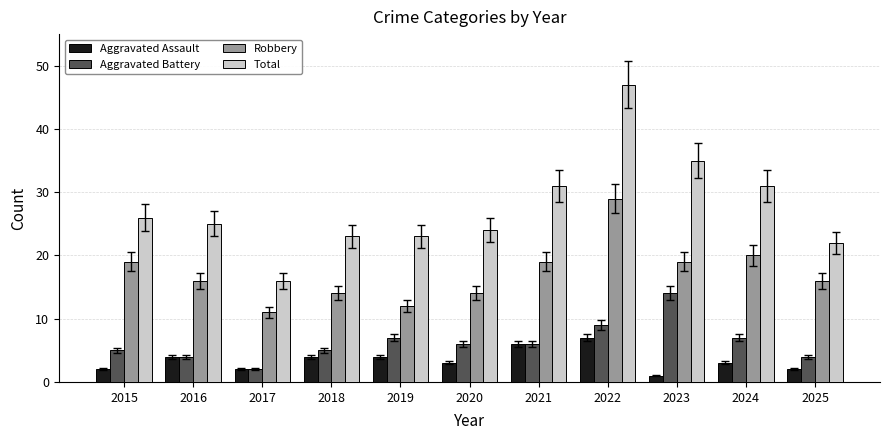

What is the minimum value shown in the chart?

1